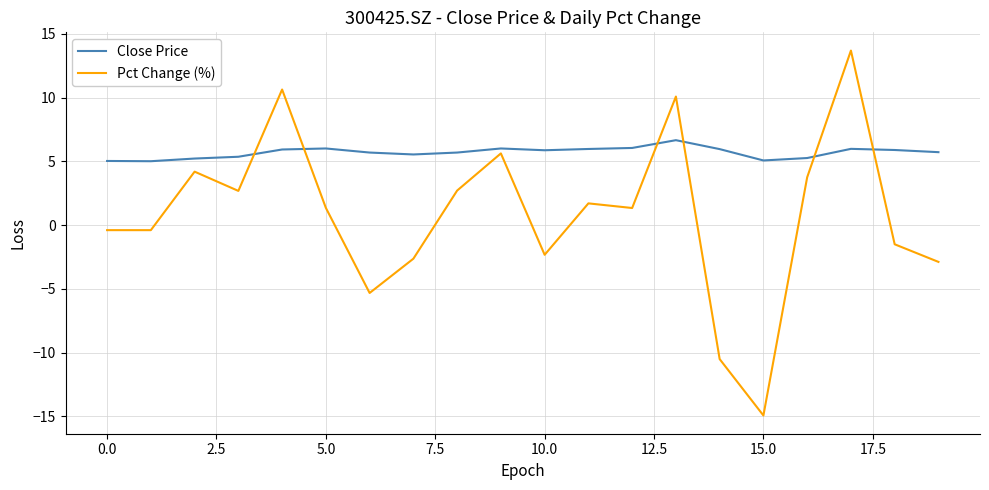

List the series in order of their overall mean, lowest first.

Pct Change (%), Close Price